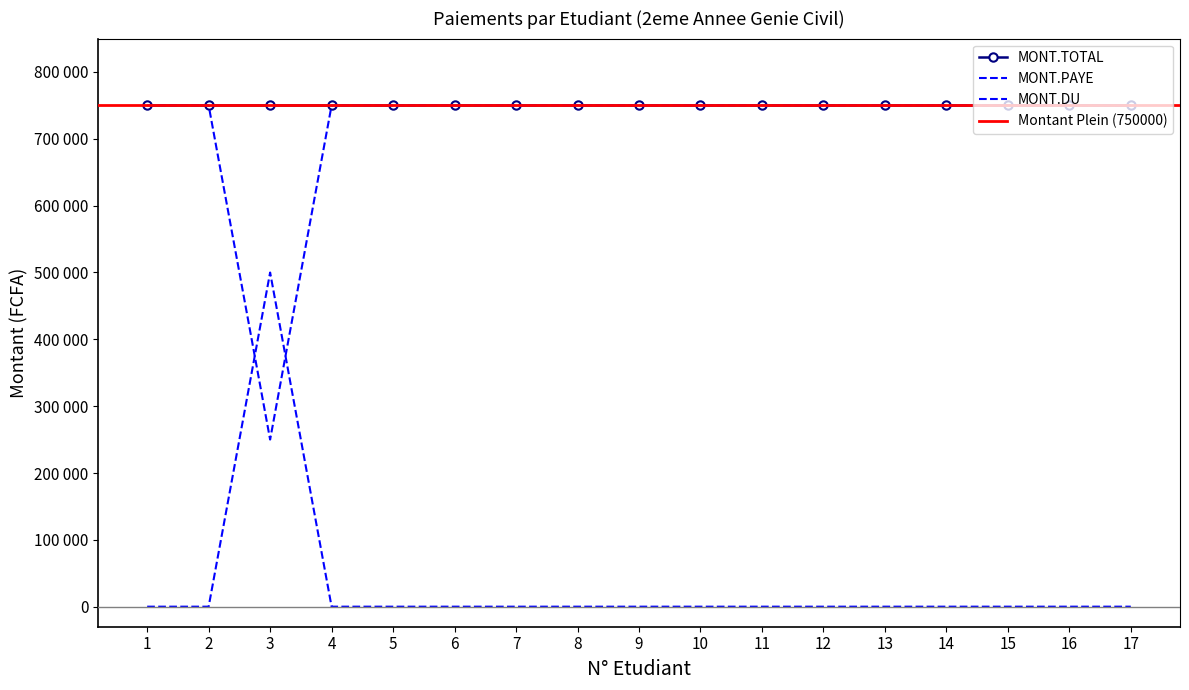

Which series has the largest total across all categories?

MONT.PAYE